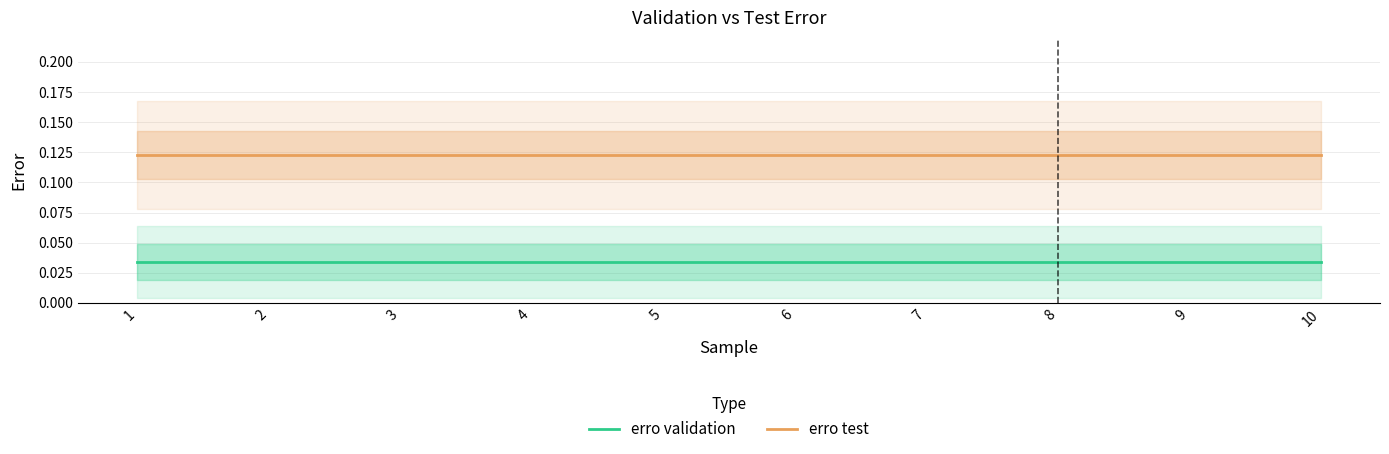

True or false: erro validation and erro test intersect in this chart.

False